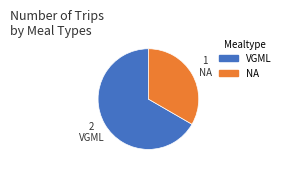

Does any single category account for the majority?

Yes